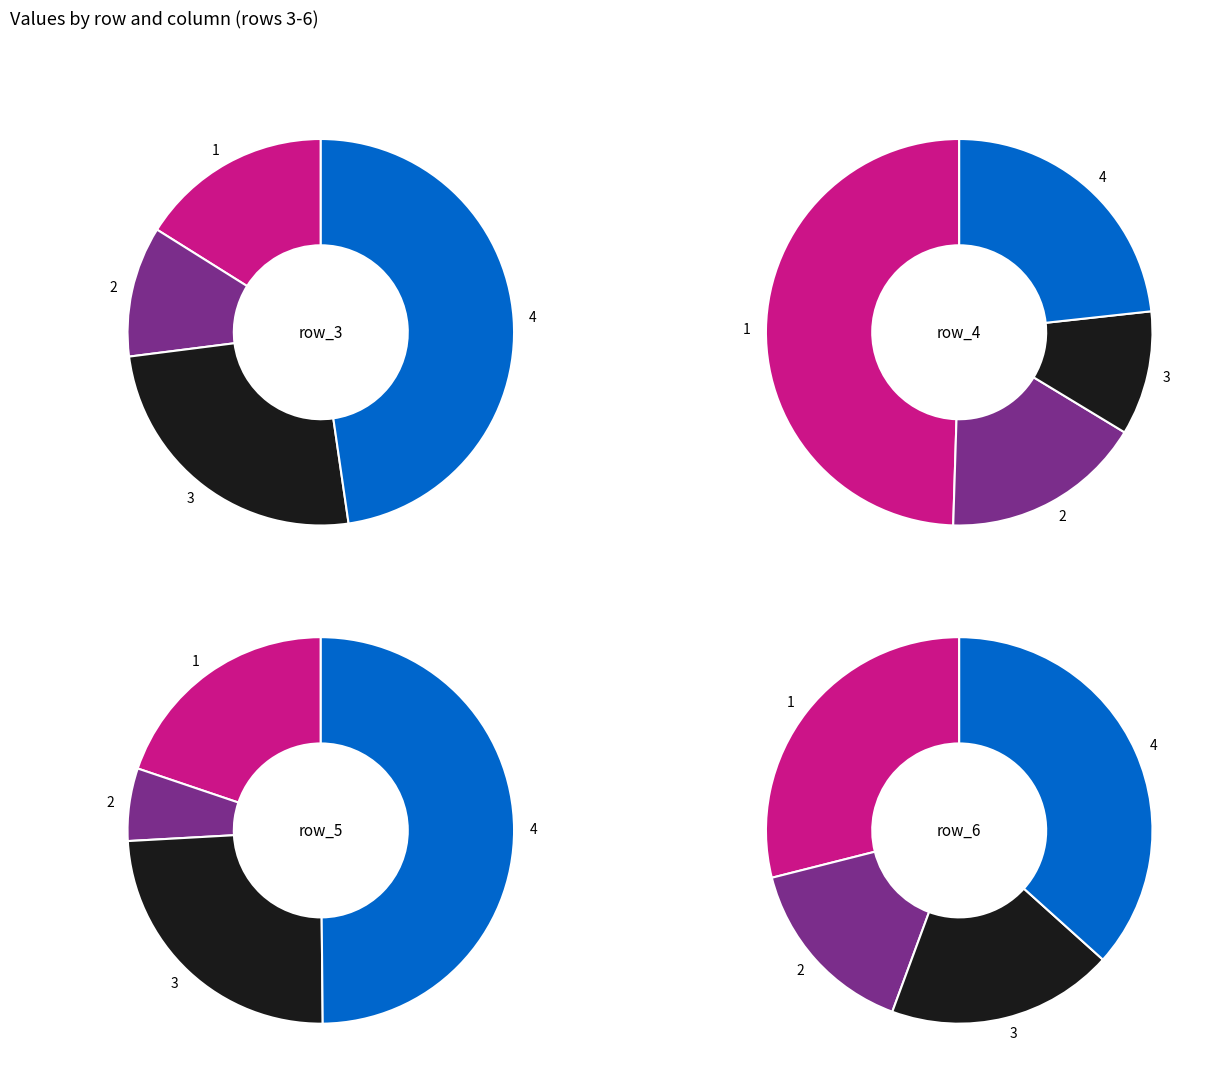

Combined, do 4 and 1 account for over 50%?

Yes